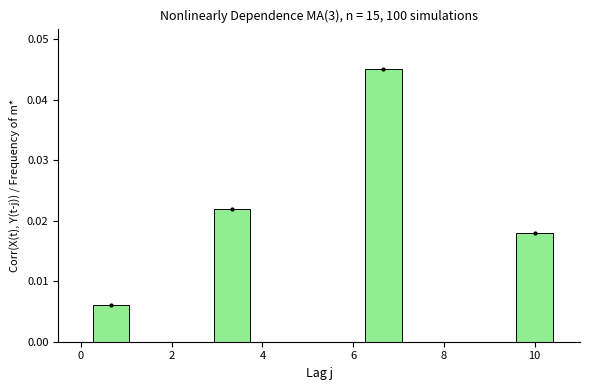

How many values are between 0 and 1?

4